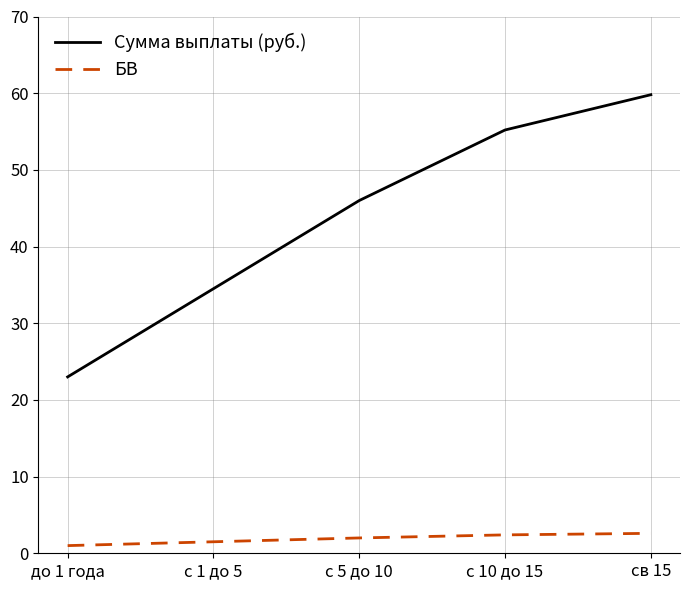

What position from the right is с 10 до 15?

2